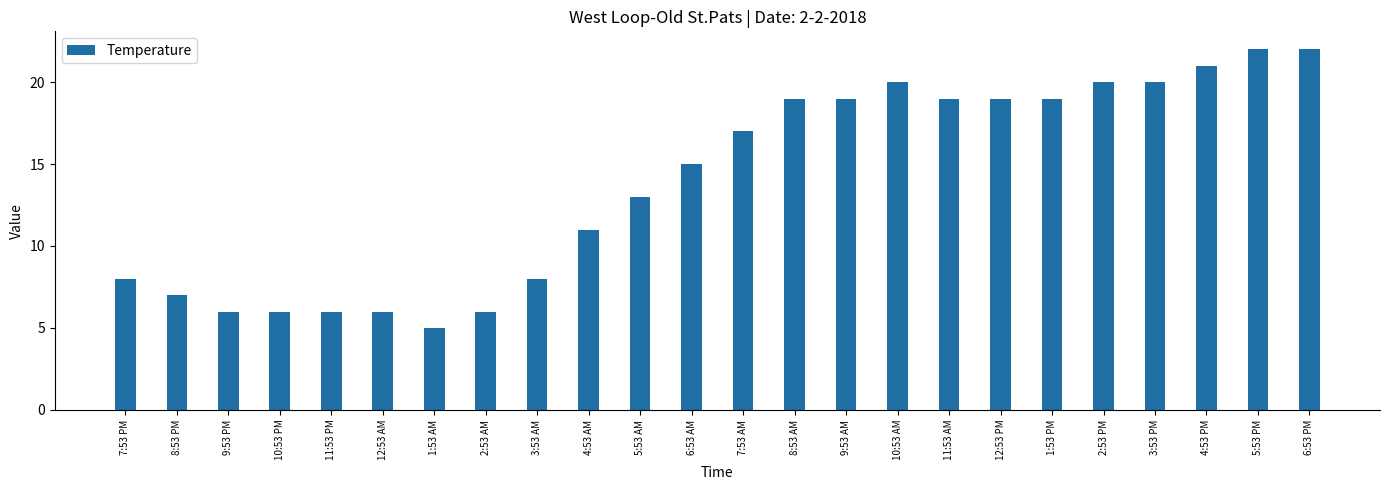

What is the label of the 2nd bar from the right?

5:53 PM